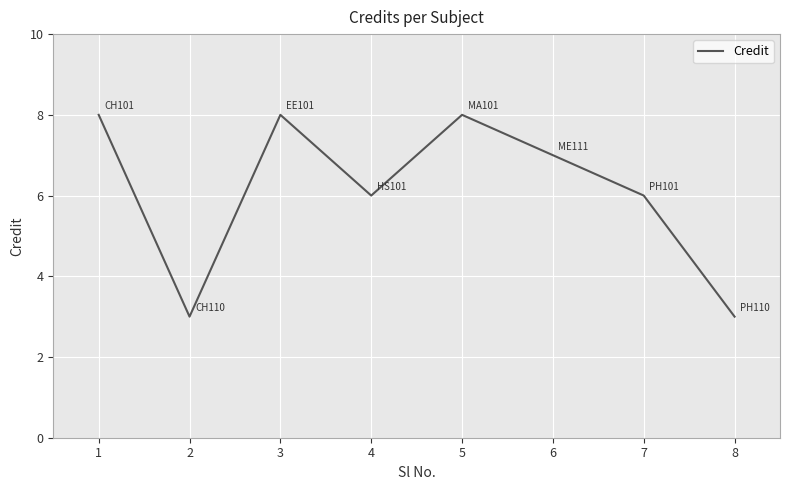

How many lines are shown in the chart?

1